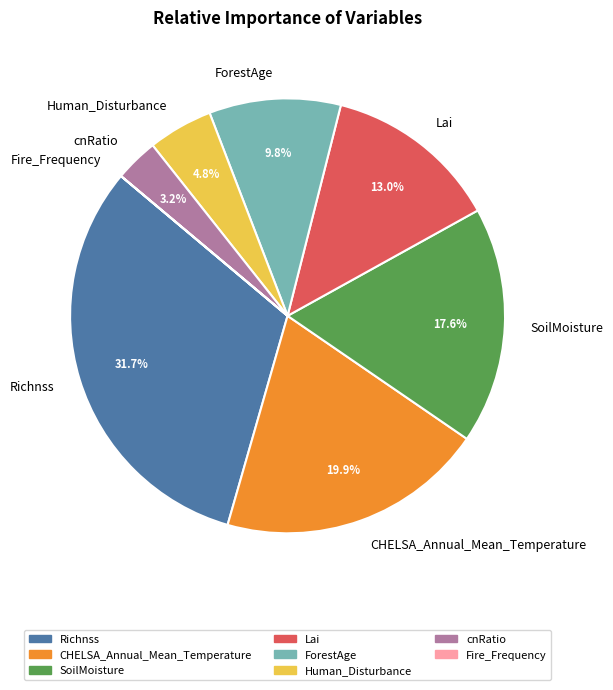

To the nearest percent, what portion does Human_Disturbance represent?

5%